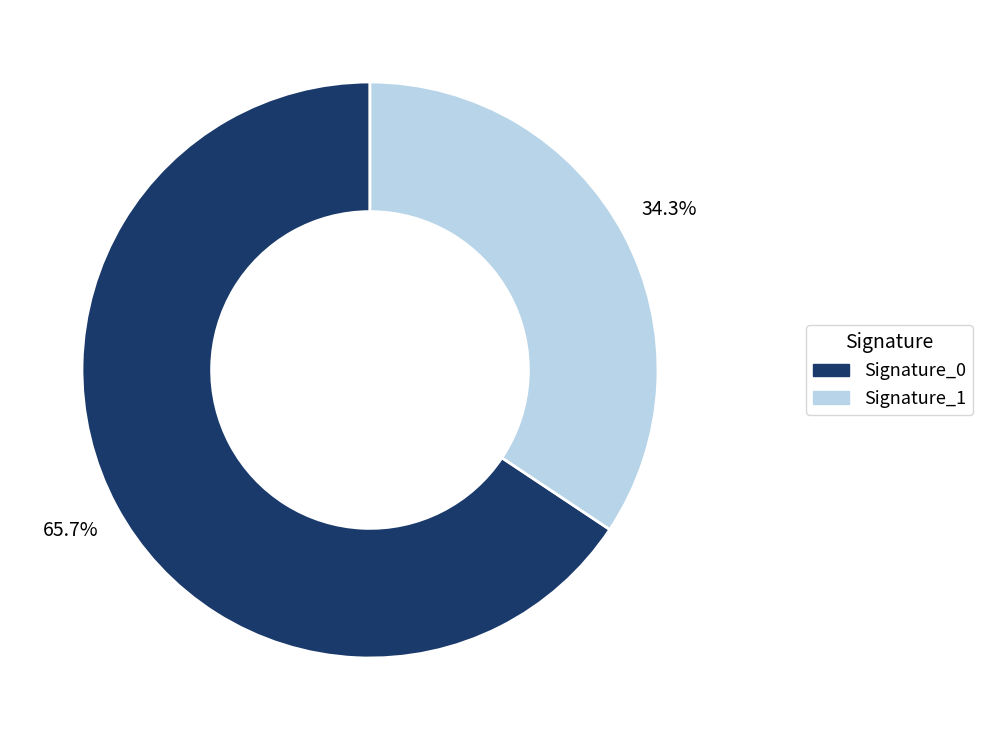

Which slice is the smallest?

Signature_1